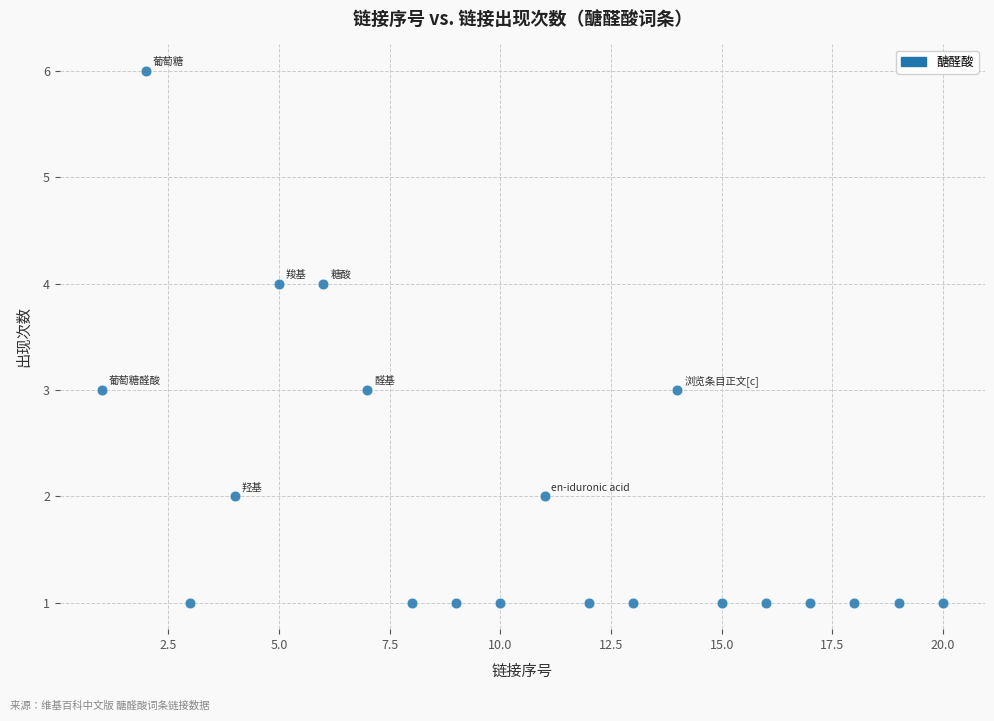

What is the range of X values (max minus min)?

19